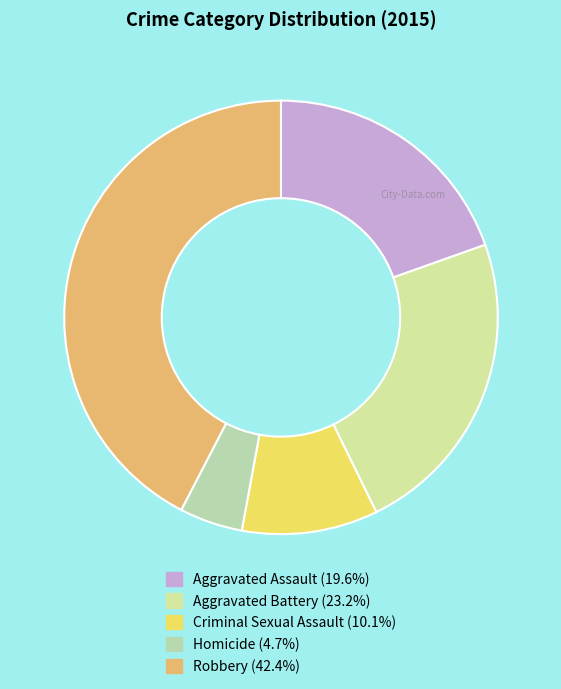

To the nearest percent, what portion does Aggravated Battery represent?

23%